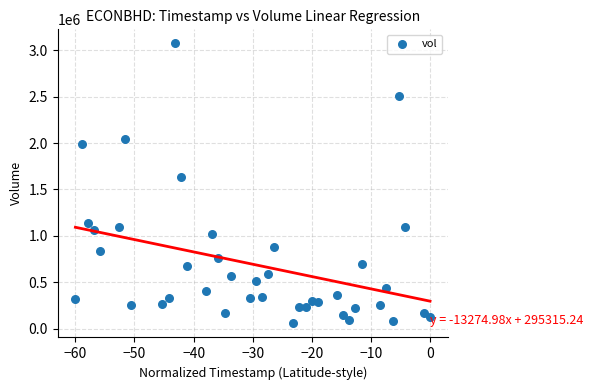

What Y value in the scatter plot is closest to 1564750?

1630400